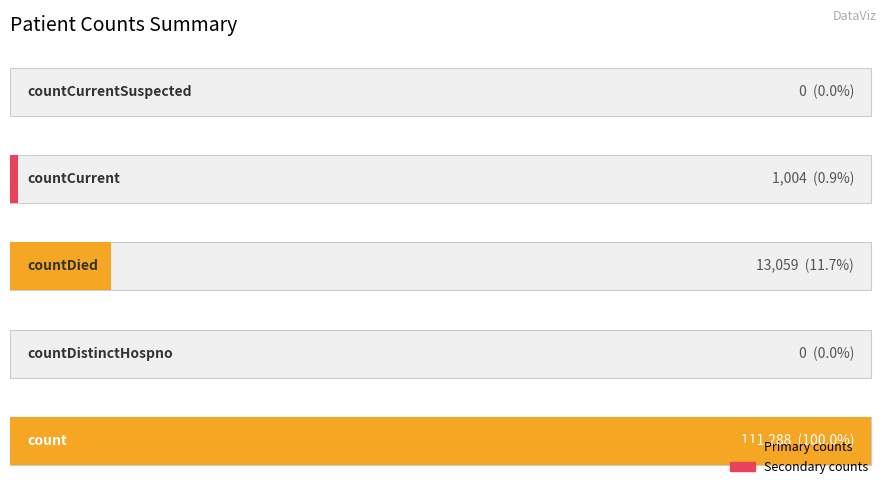

List the labels in order of value, largest first.

0, 2, 3, 1, 4